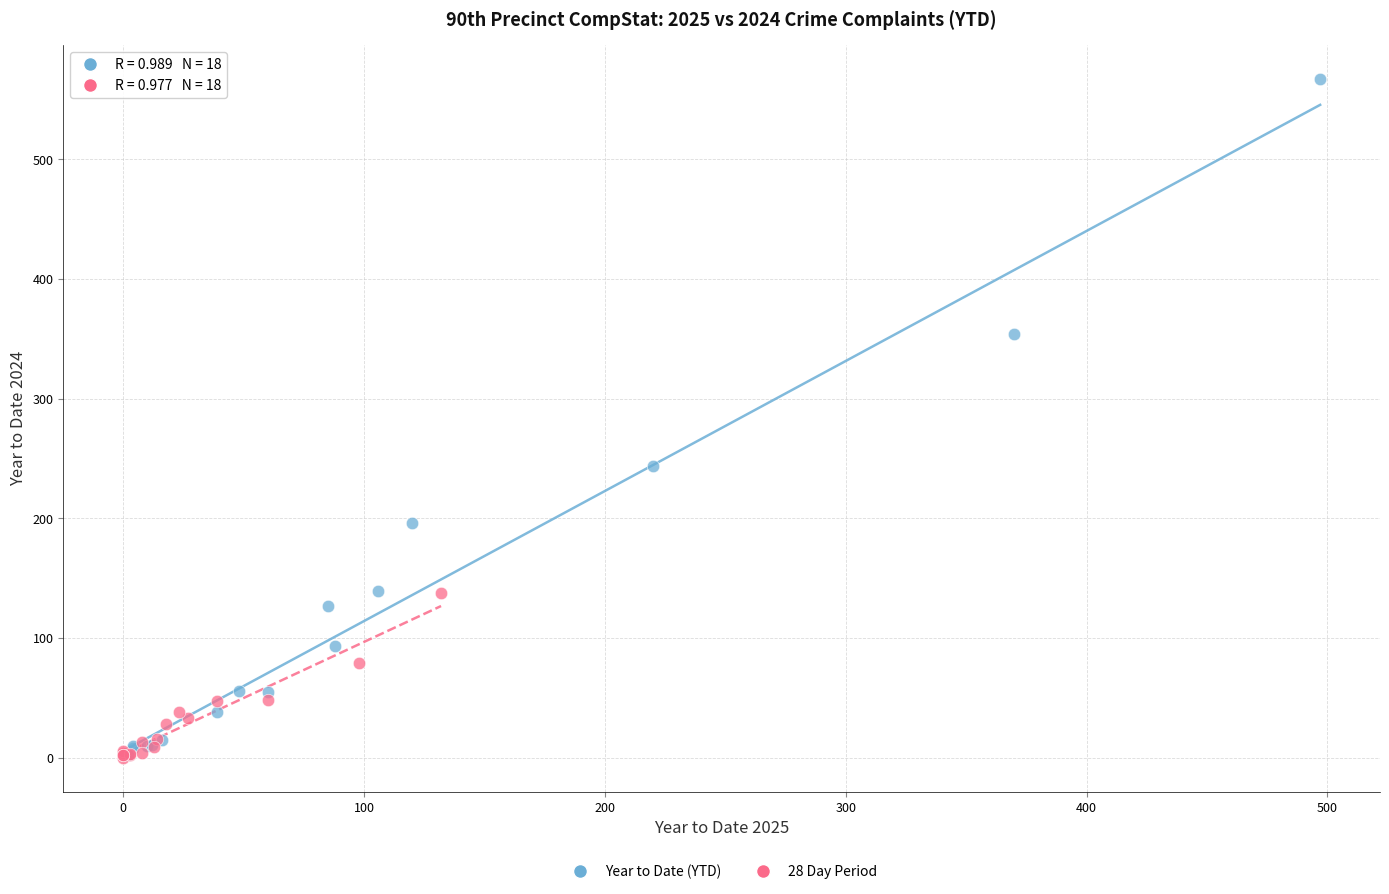

Which series has the widest spread of Y values?

Year to Date (YTD)